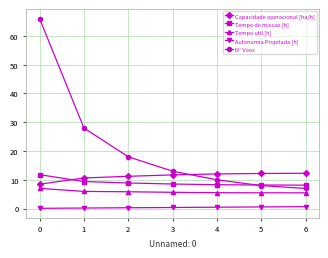

What is the lowest value of the Capacidade operacional [ha/h] series?

8.5